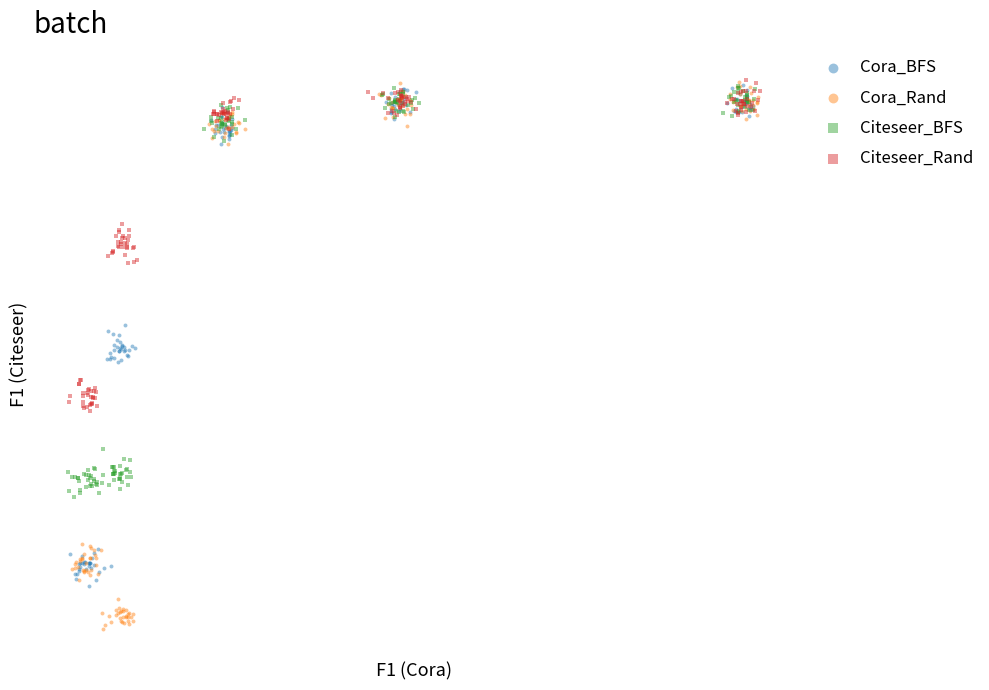

Which series reaches the minimum Y coordinate?

Cora_Rand